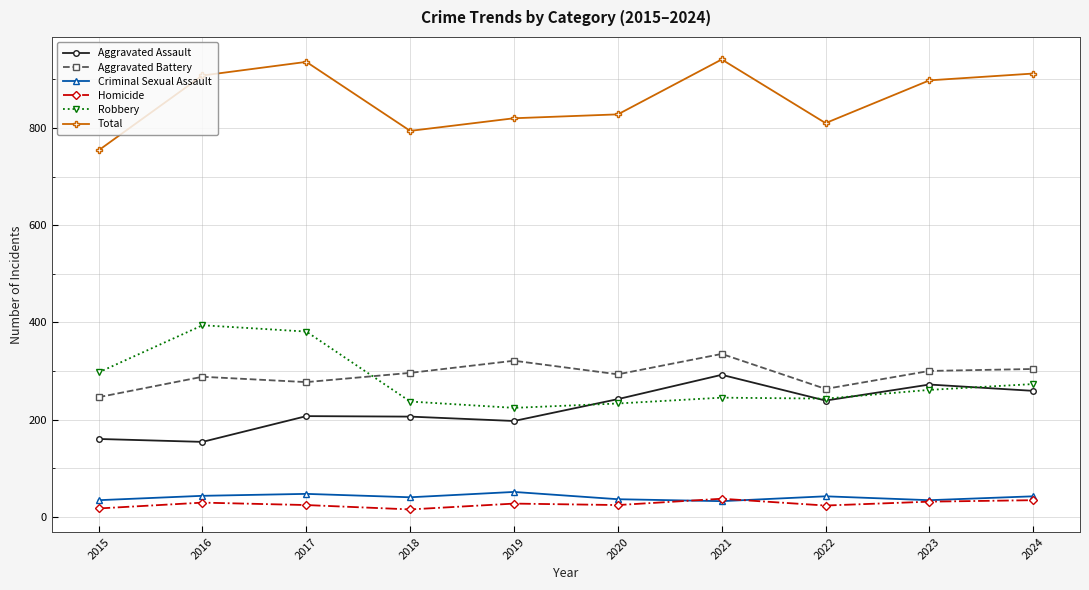

What is the sum of all Homicide values?

261